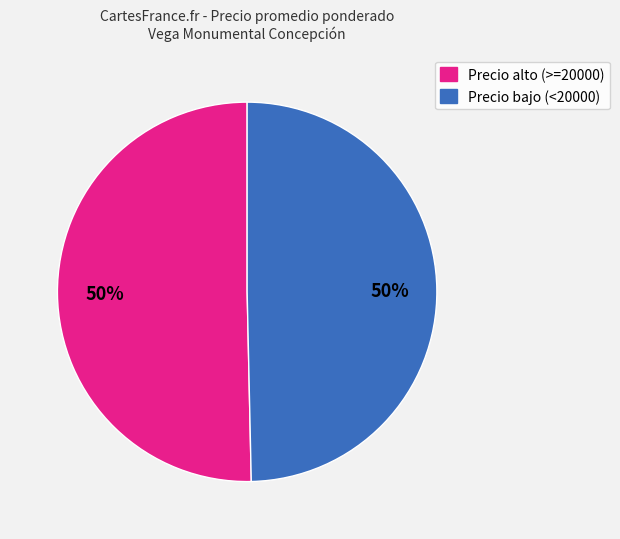

To the nearest percent, what is the average slice percentage?

50%